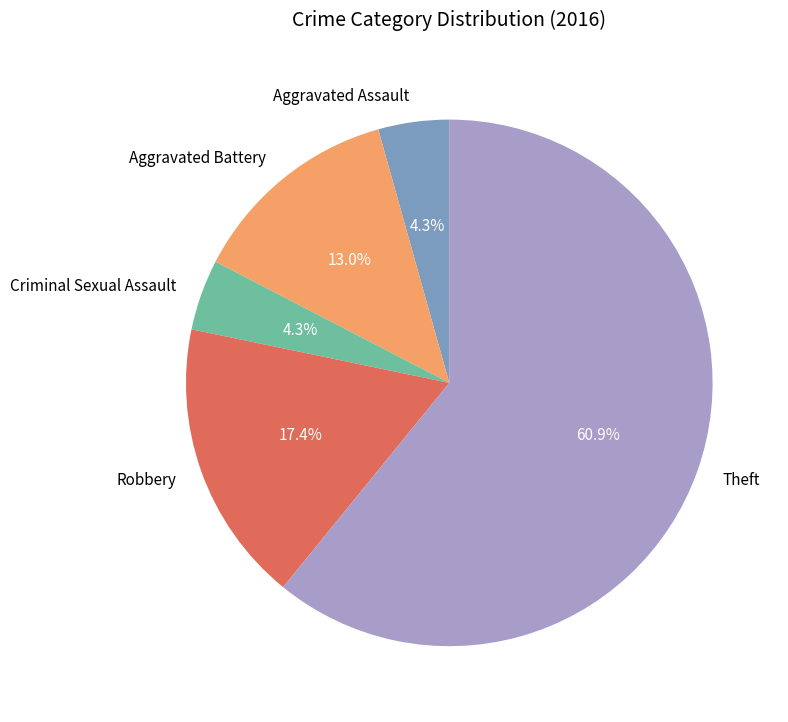

Which category accounts for the majority?

Theft